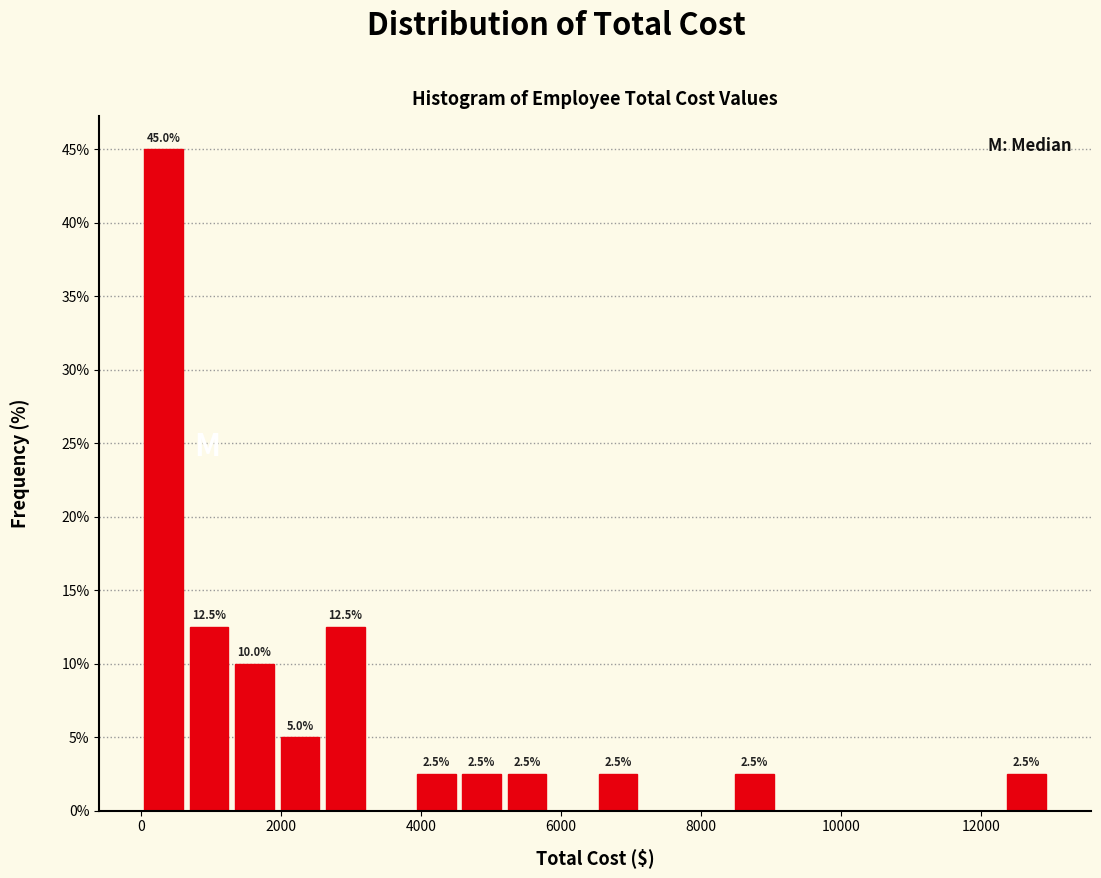

Read against the x-axis, roughly where is the centre of the tallest bar?

400